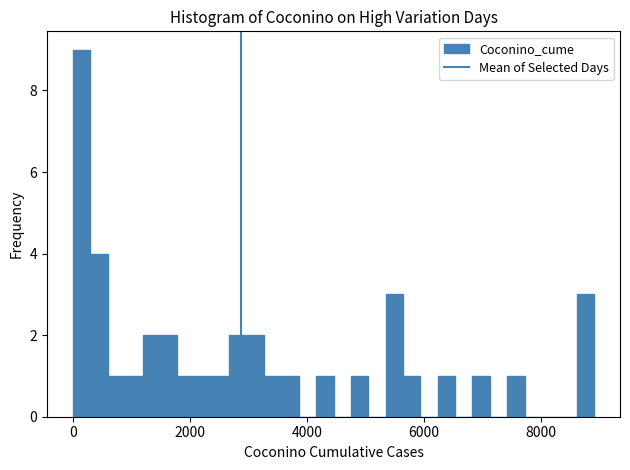

Around what value on the x-axis is the tallest bar? Give the approximate position of its centre, as read against the axis.

200